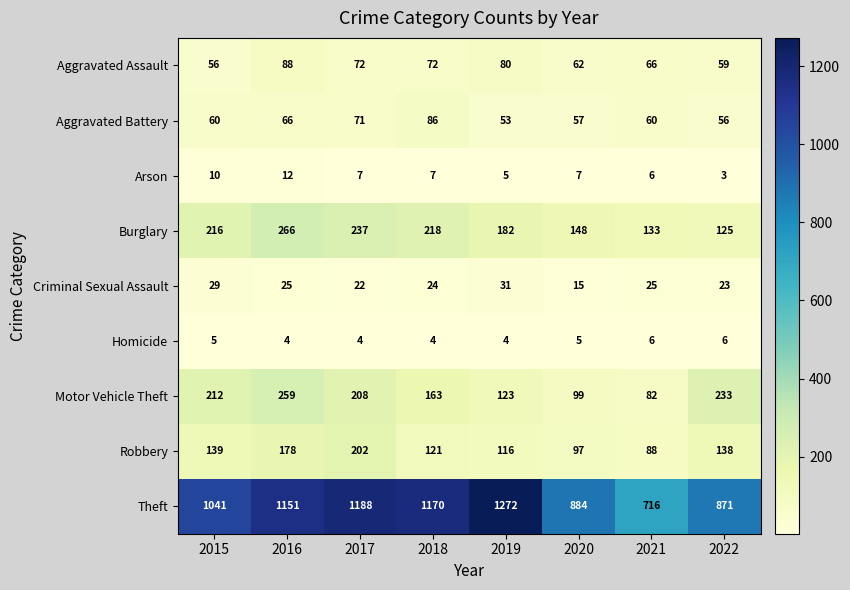

At which category is the sum across all series the highest?

2016